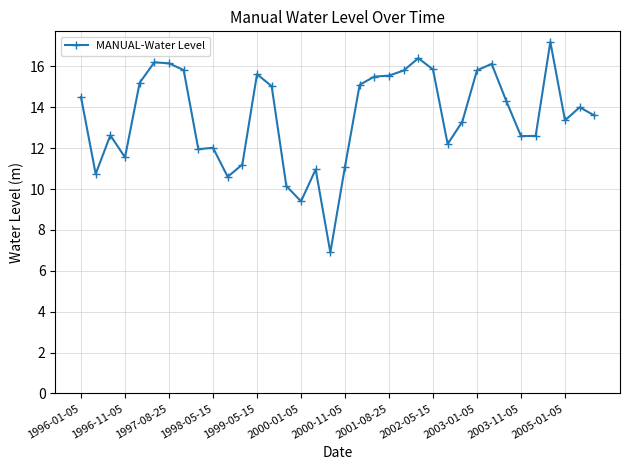

True or false: there are more than 1 points higher than both neighbors.

True